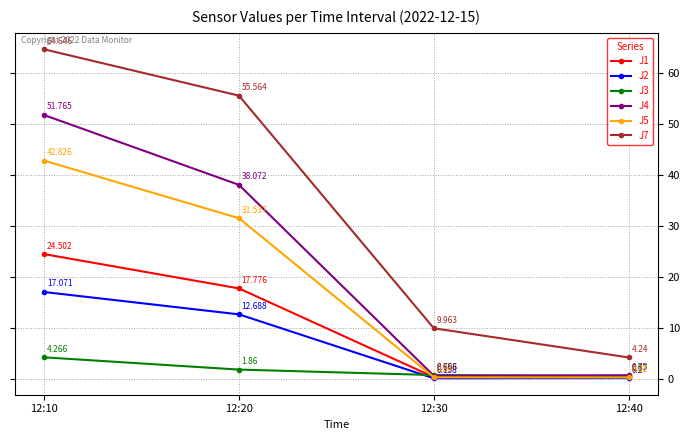

What are all the series names shown in the legend?

J1, J2, J3, J4, J5, J7